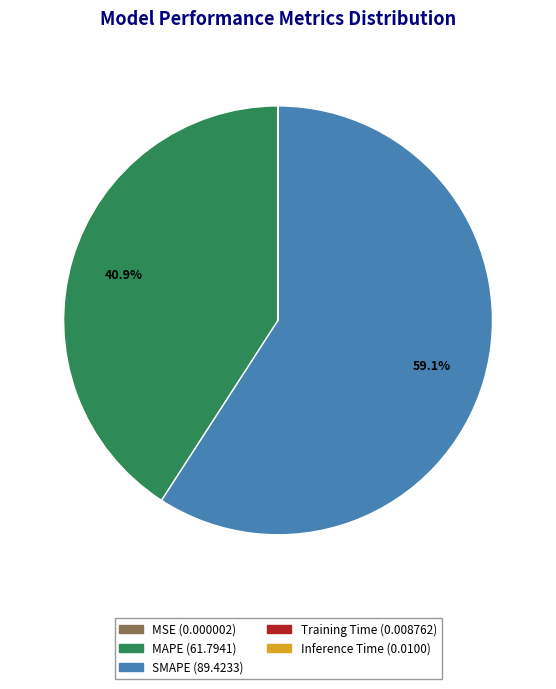

What is the total percentage of MAPE and SMAPE?

100.0%